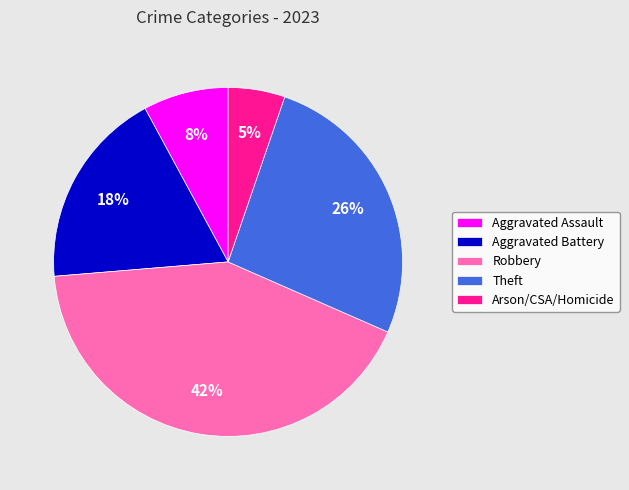

Do Aggravated Assault and Theft together represent more than half of the pie?

No